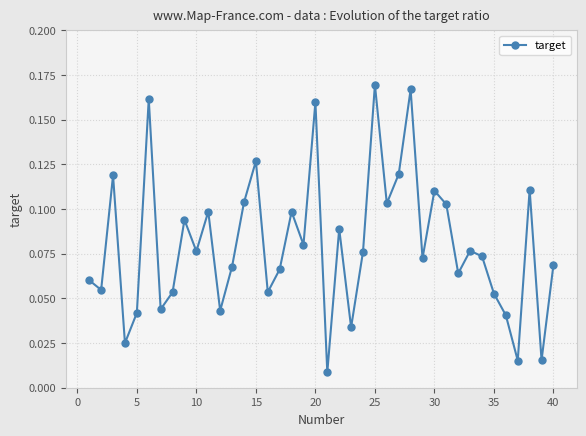

How many interior local valleys (lower than both neighbors) does the data have?

14